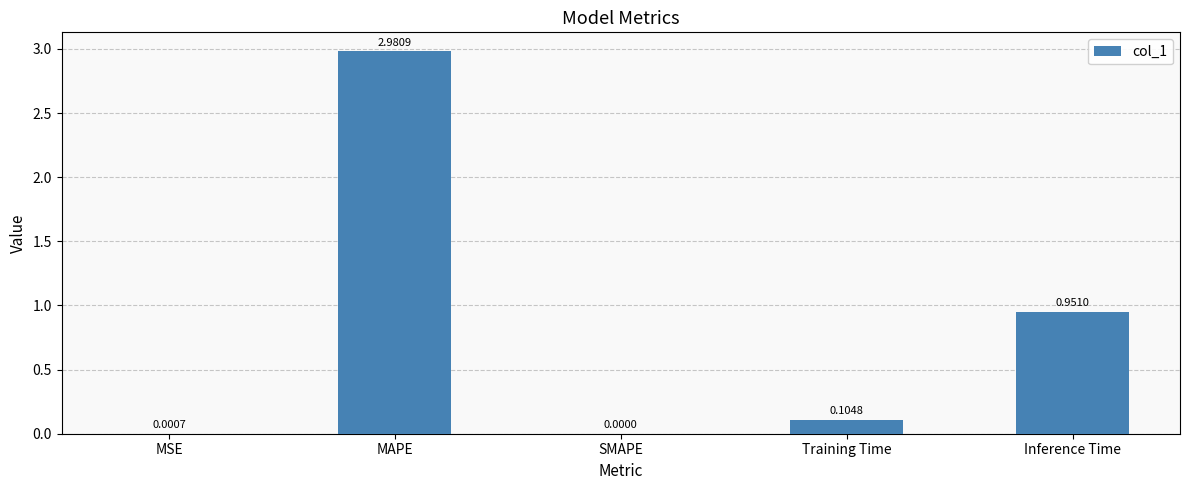

What is the average value?

0.8